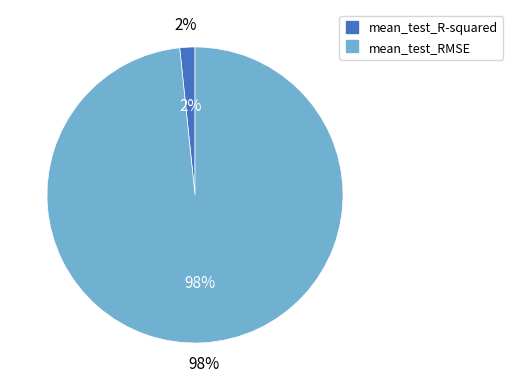

Is the sum of mean_test_RMSE and mean_test_R-squared greater than half?

Yes